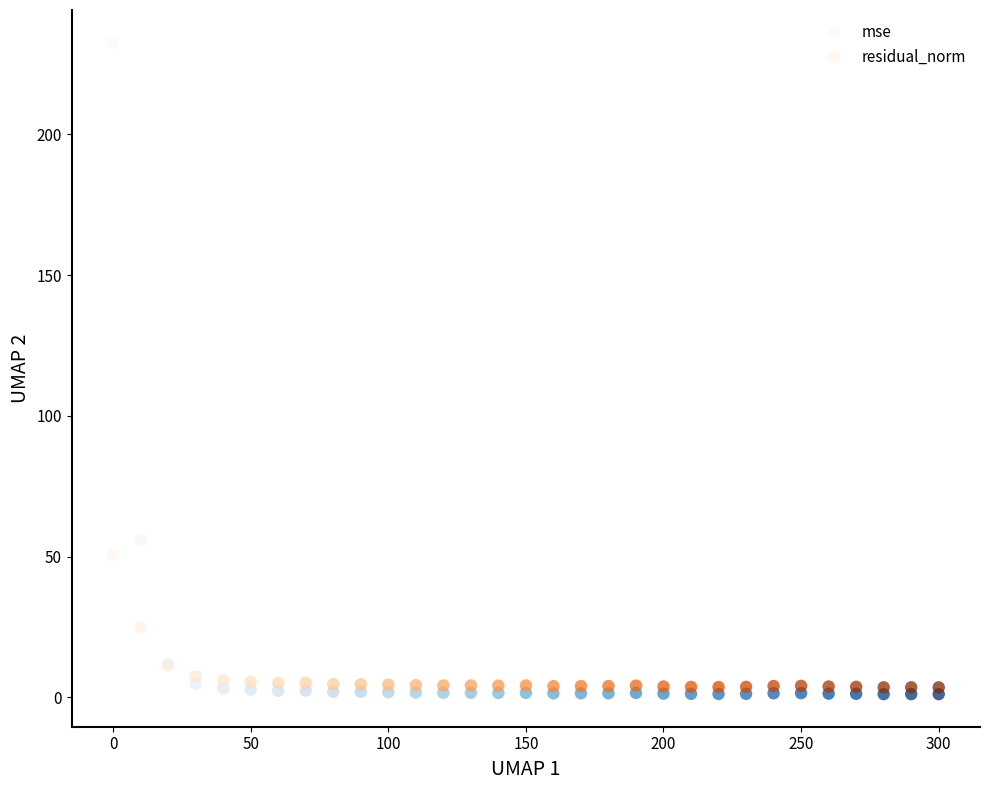

Across all series, what Y value is closest to 116?

55.9